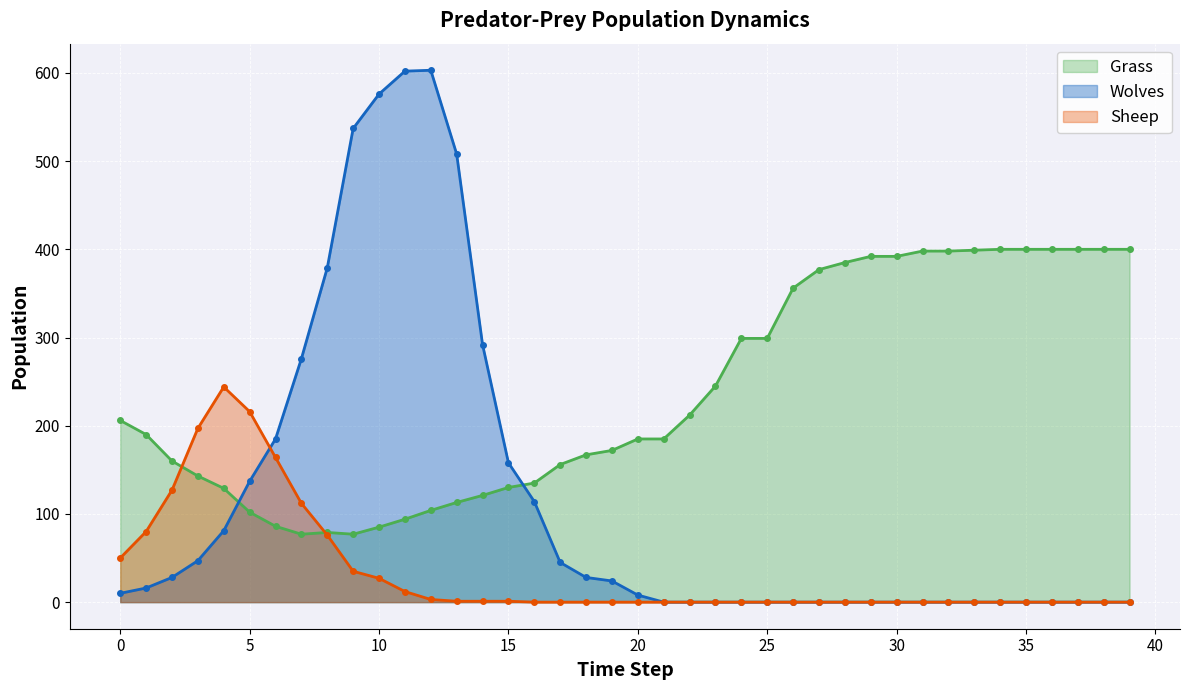

What is the difference between the Wolves values at 1 and 14?

276